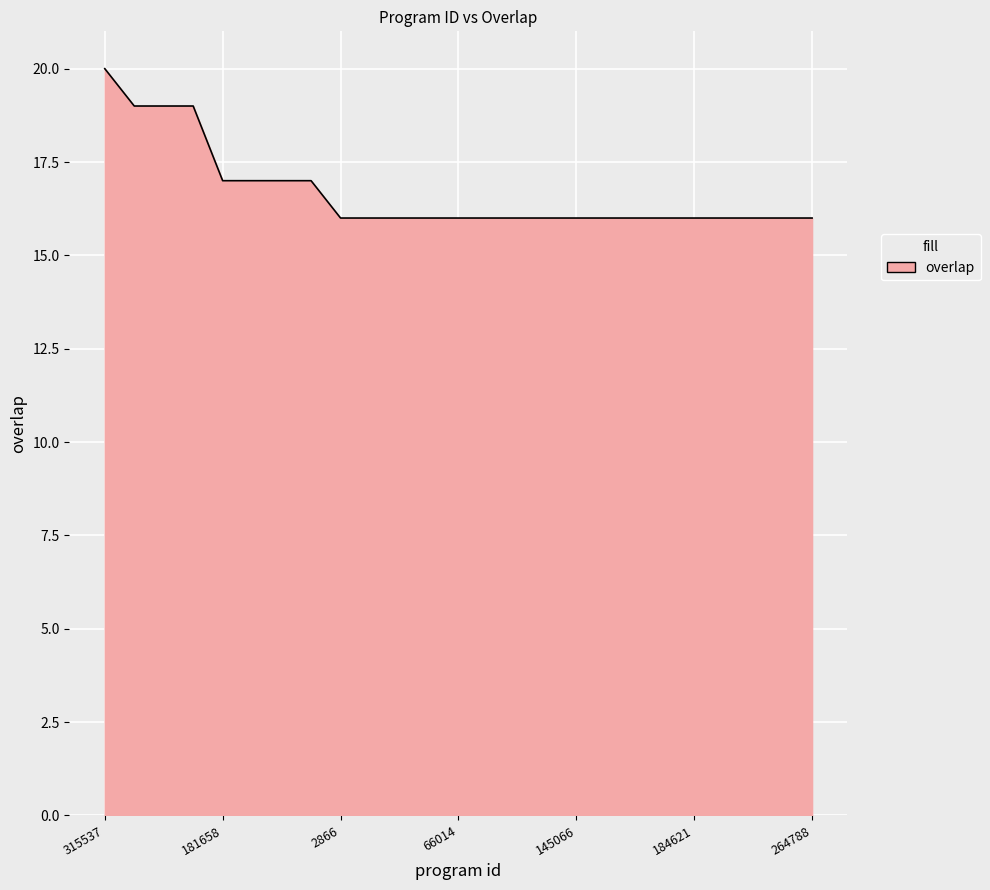

What is the sum of all values?

417